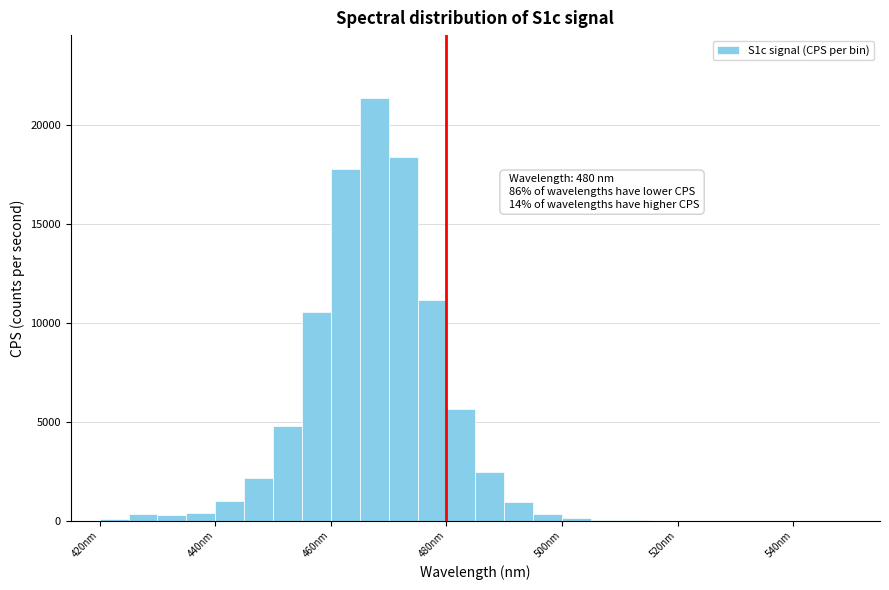

Around what value on the x-axis is the tallest bar? Give the approximate position of its centre, as read against the axis.

468